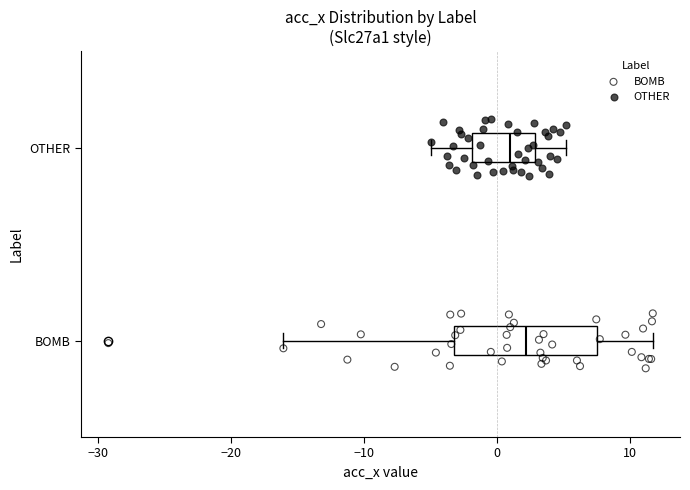

Which box is the widest, from its left edge to its right edge?

BOMB